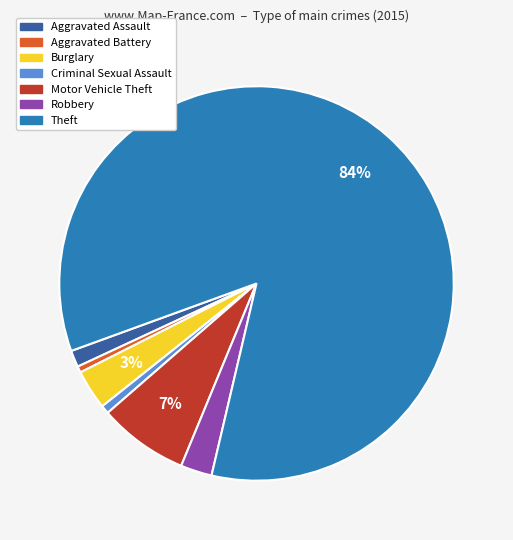

To the nearest percent, what is the average slice percentage?

14%